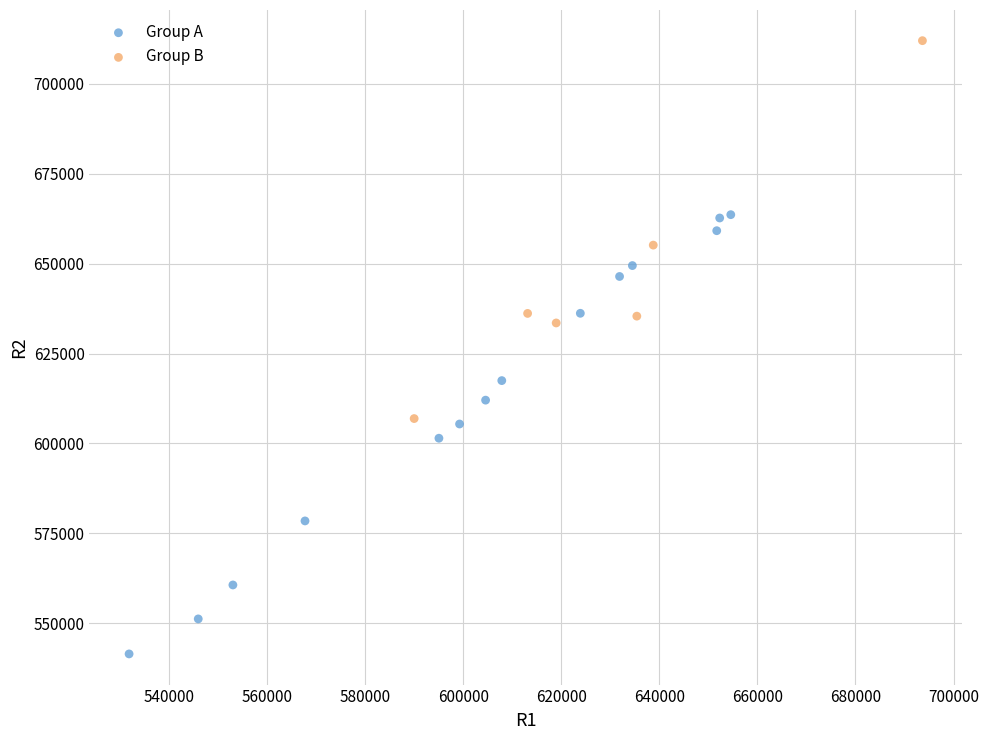

Which series contains the highest Y value?

Group B